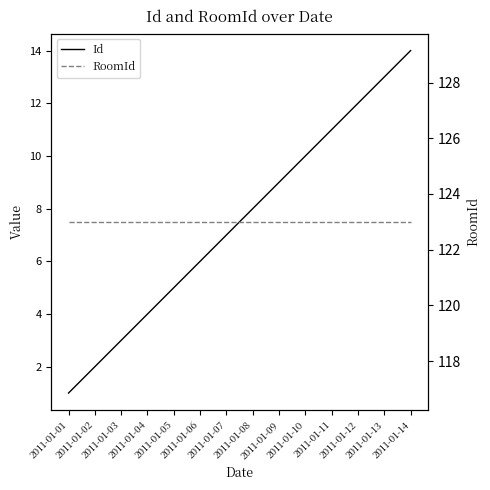

What is the value of the Id point at the 2nd from the left?

2